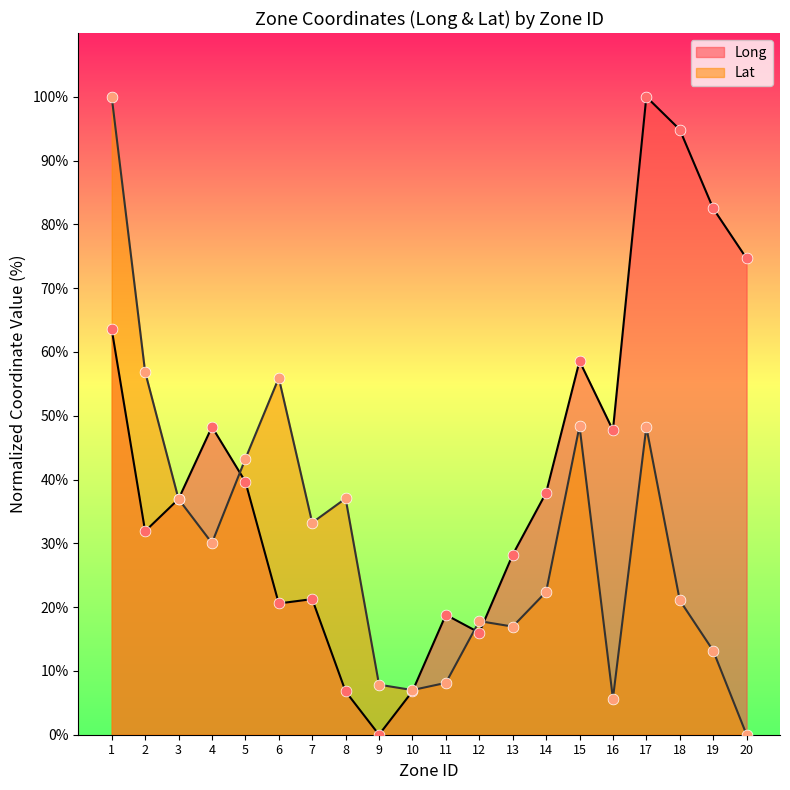

What is the total value across all series at 9?

7.8